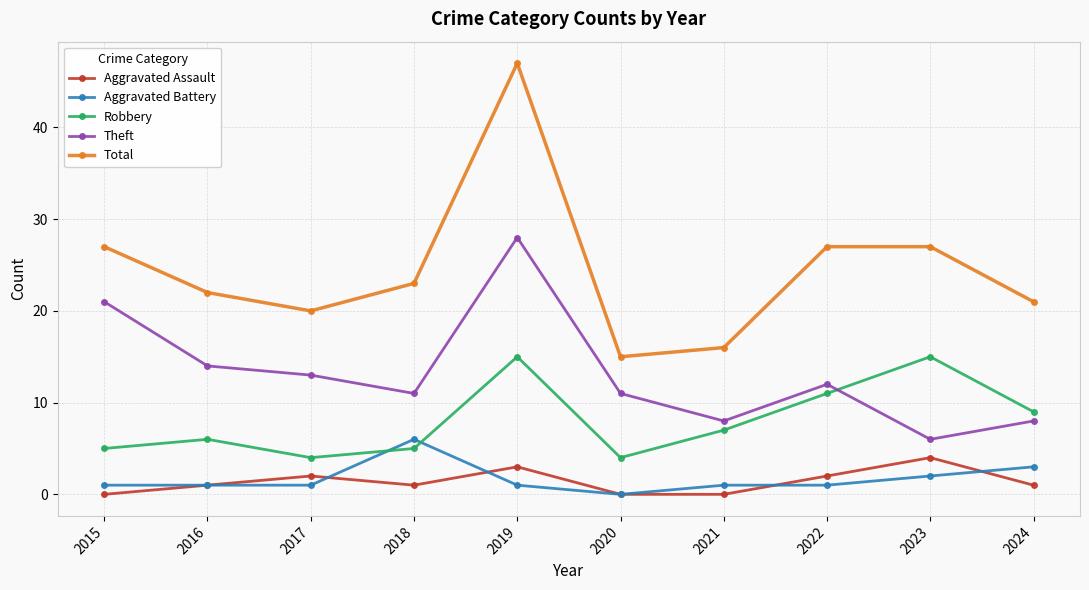

Is this an area chart (filled region under the line)?

No